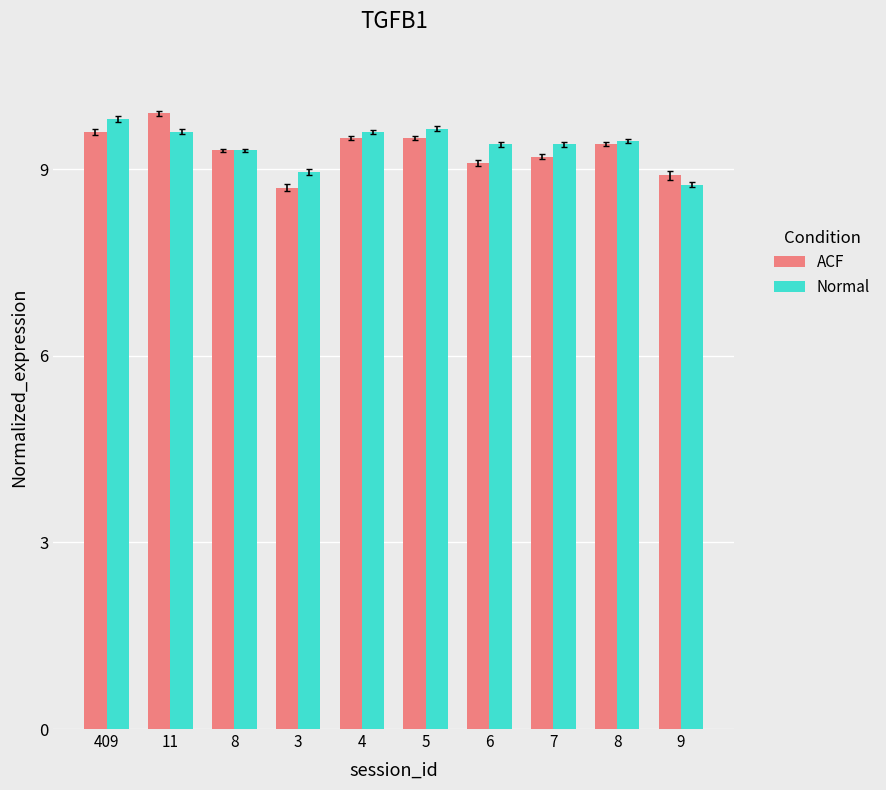

What is the label of the 5th bar from the right?

5